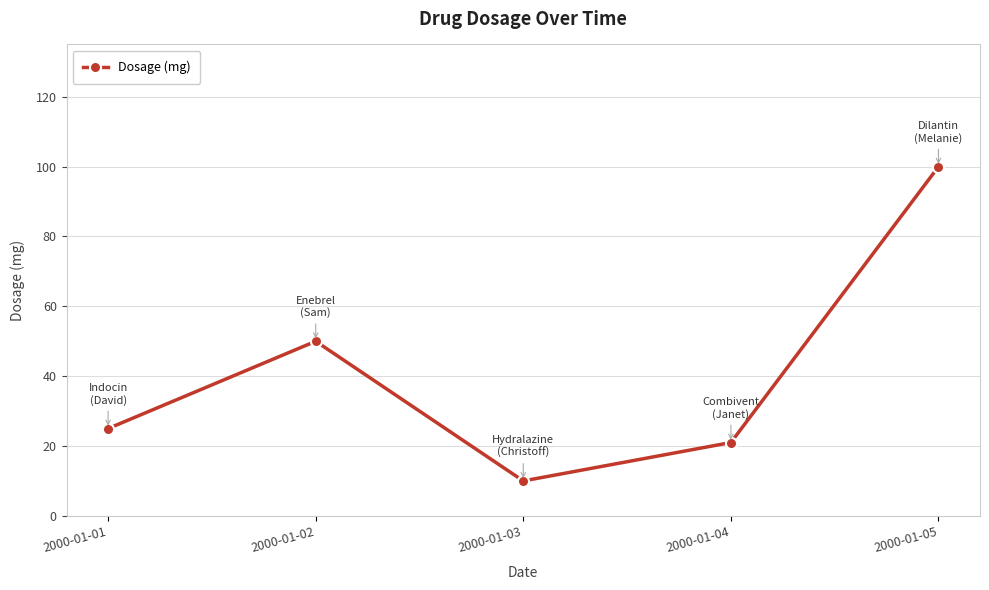

Is it true that the value at 2000-01-03 is 10?

True